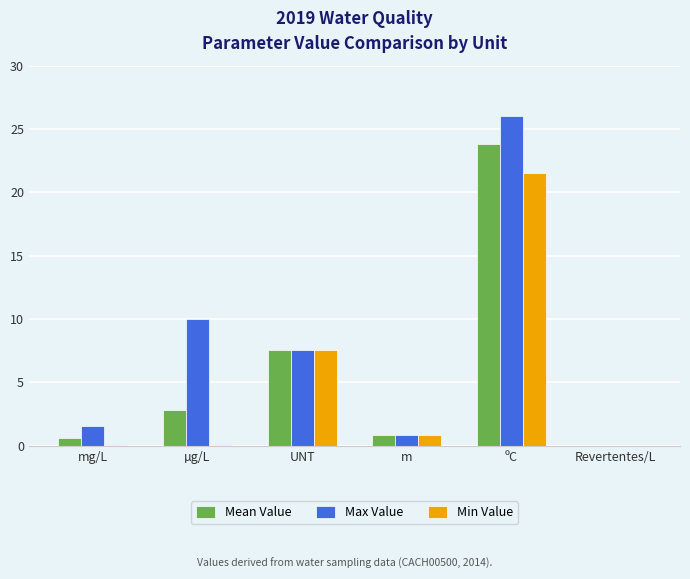

At which label is Max Value closest to 13?

µg/L